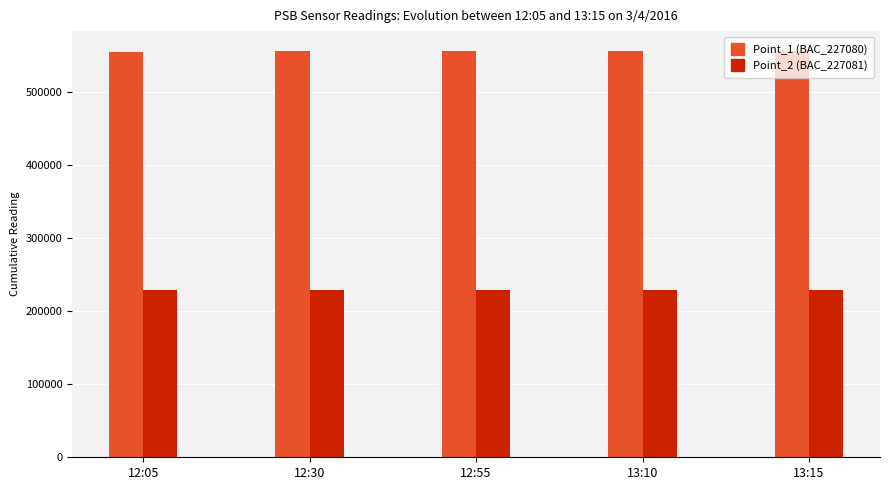

List the series in order of their overall mean, lowest first.

Point_2 (BAC_227081), Point_1 (BAC_227080)